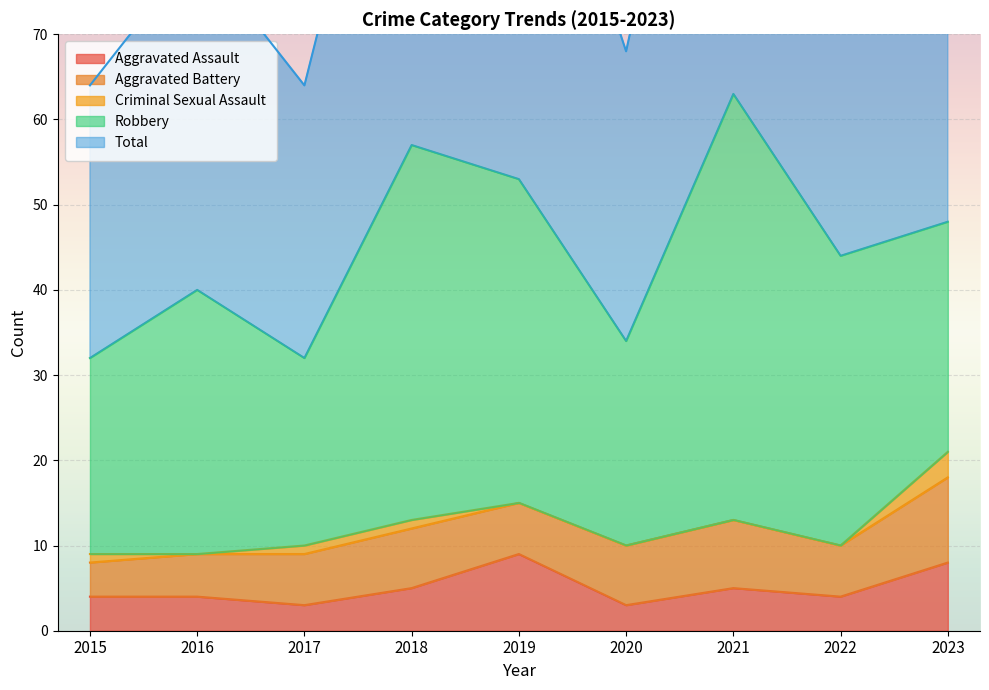

True or false: Aggravated Assault and Criminal Sexual Assault cross at least once.

False